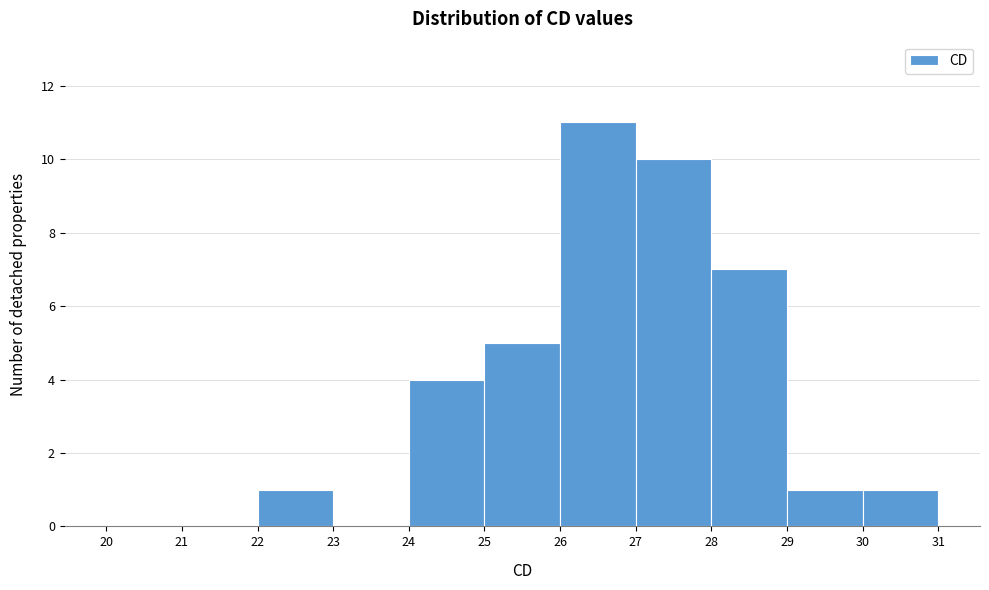

What is the height of the bar covering 26 to 27 on the x-axis? The values are not printed on the chart, so give them approximately, as read against the axis.

11